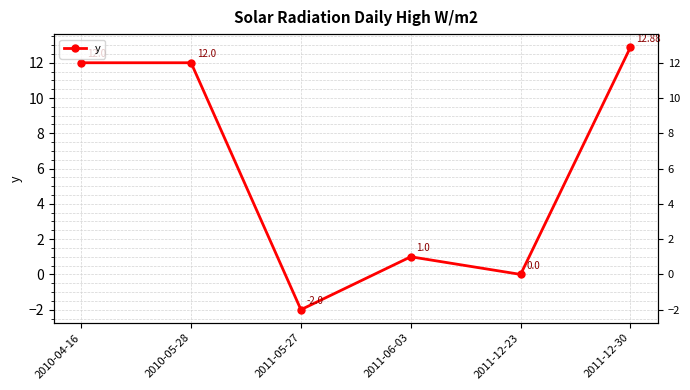

What is the change in value from 2011-05-27 to 2011-12-30?

+14.9